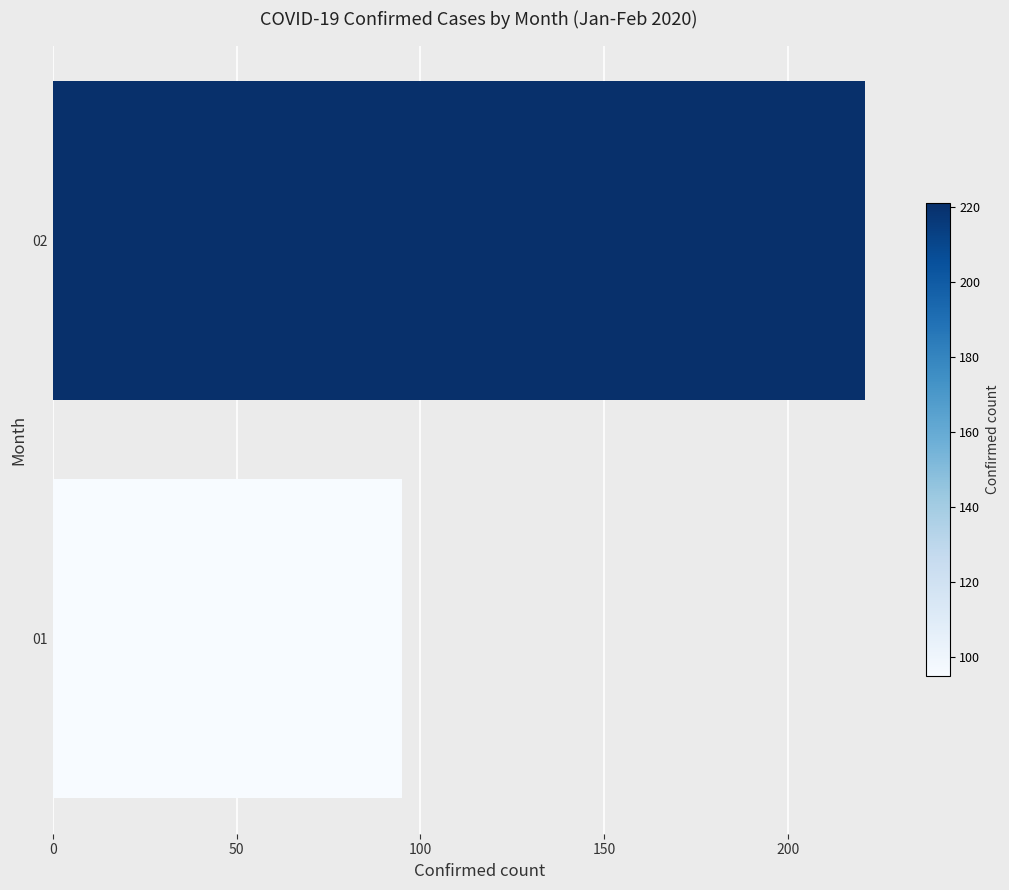

What is the average value?

158